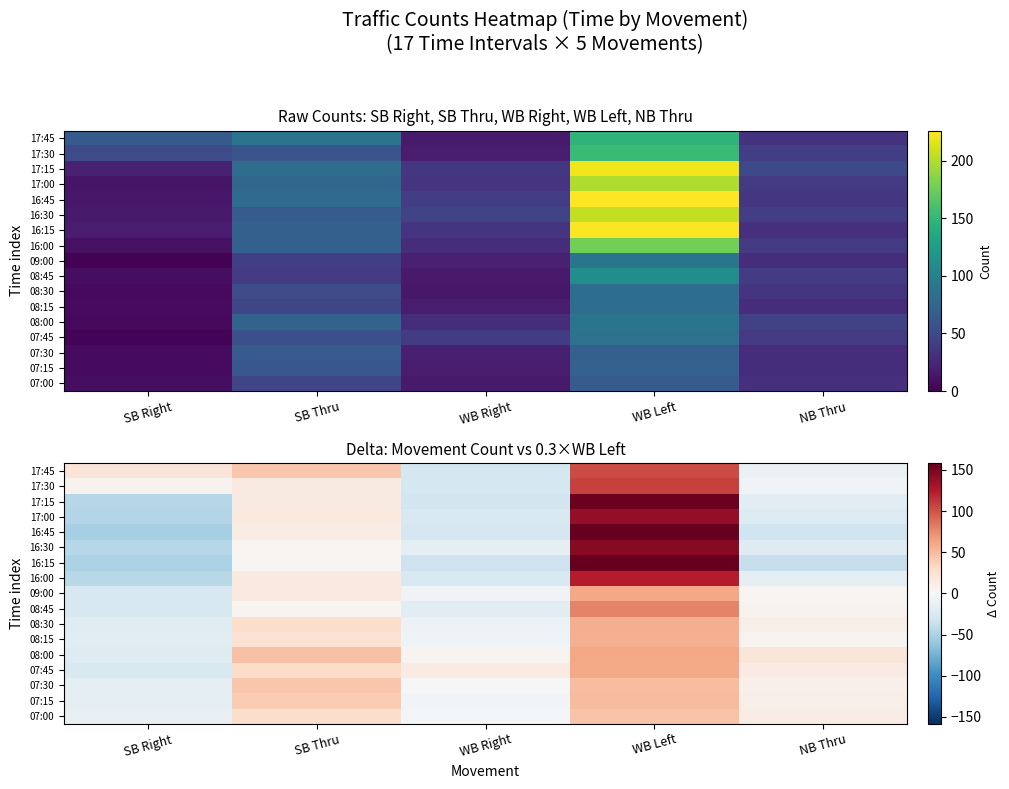

Which category has the lowest value across all series?

SB Right